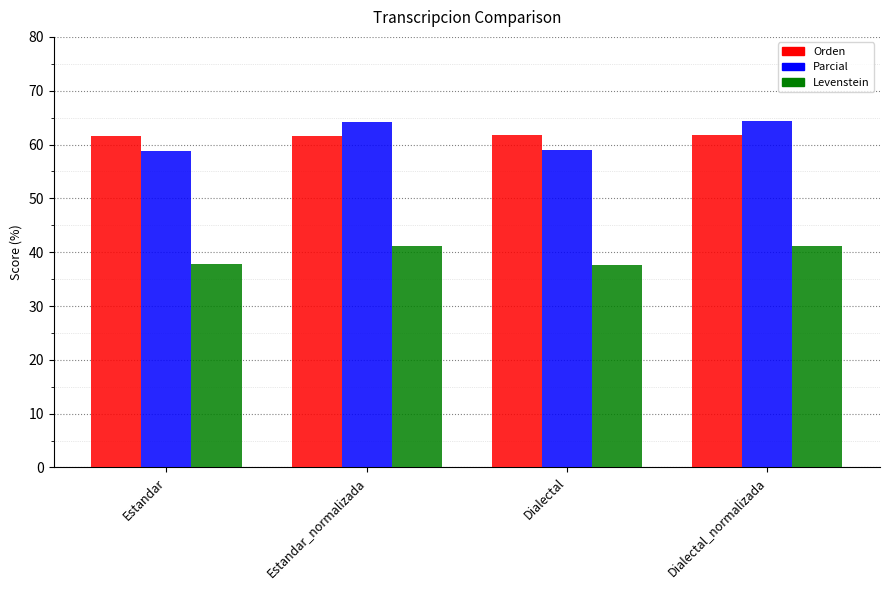

Does the chart contain stacked bars?

No